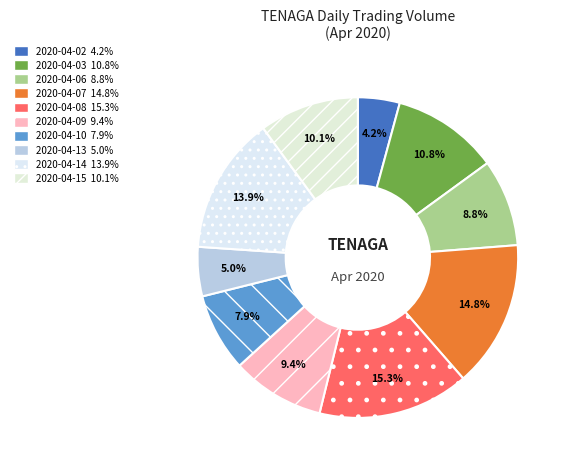

Is it true that 2020-04-08 is 15% of the pie?

True